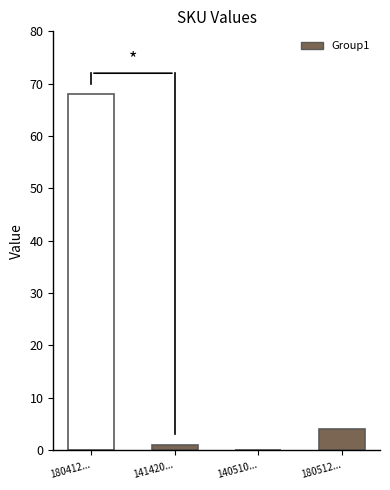

Reading left to right, transcribe all the data shown in this chart.

180412000090028=68	141420100544619=1	140510030053821=0	180512031460028=4